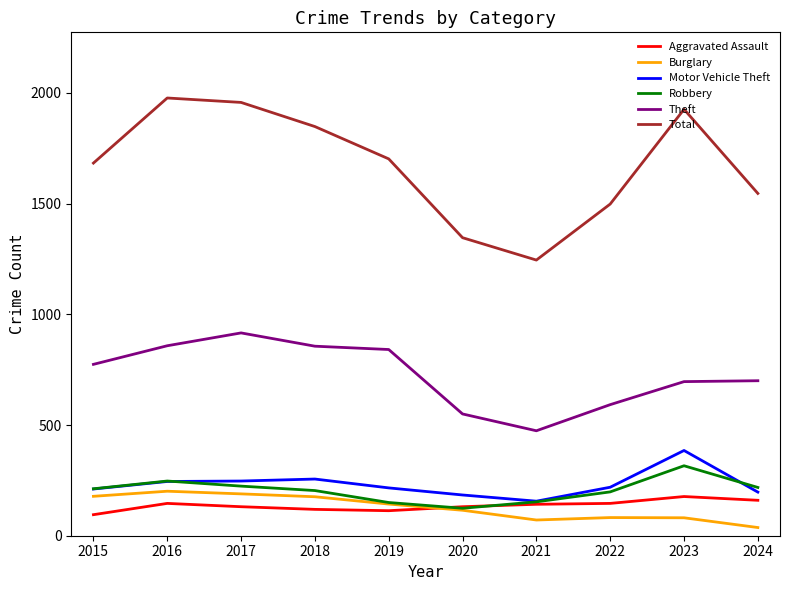

Which series changed the most between 2017 and 2023?

Theft